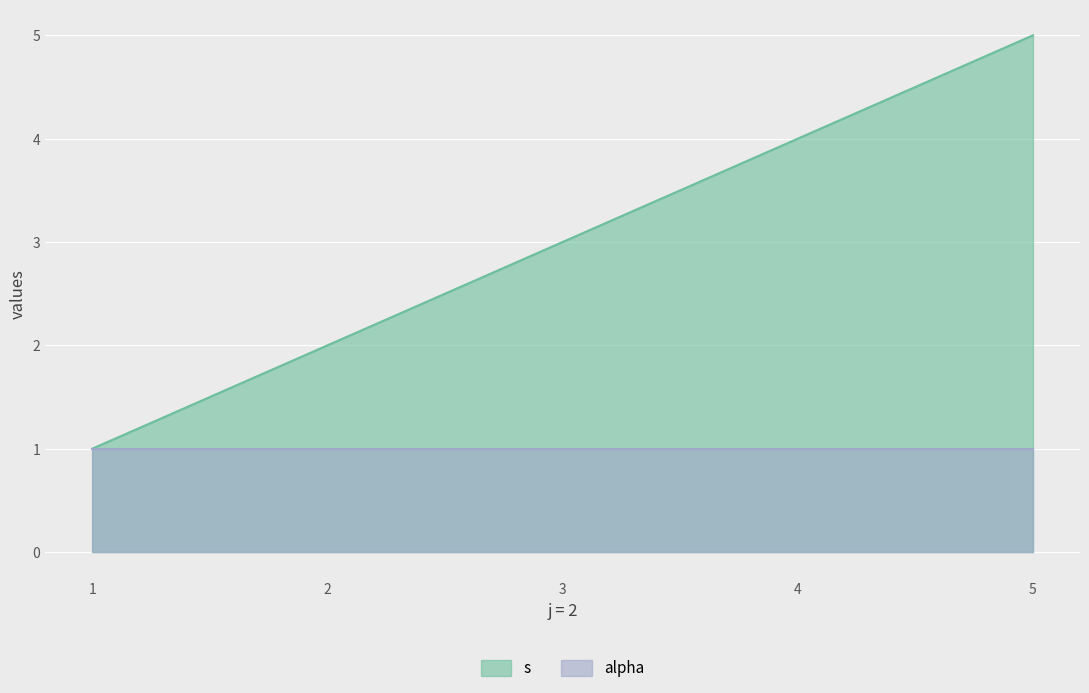

What is the average value?

3